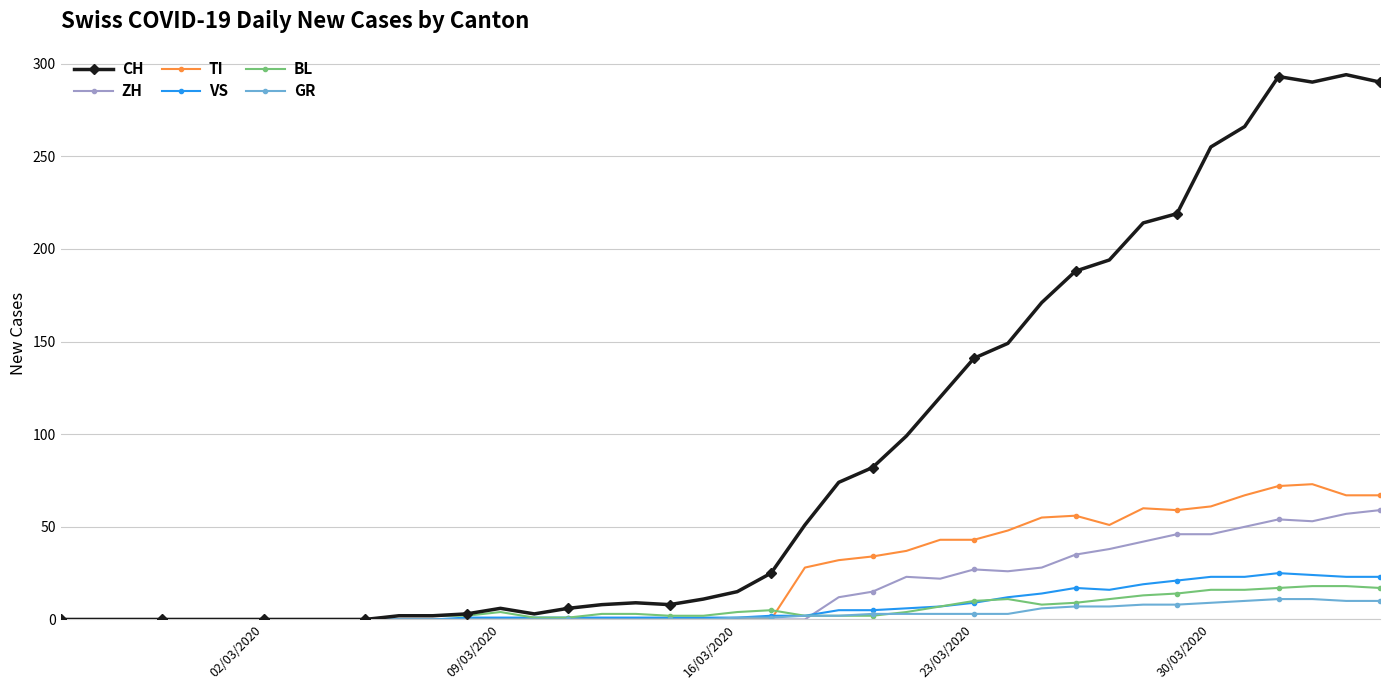

True or false: TI has more than 2 points higher than both neighbors.

True